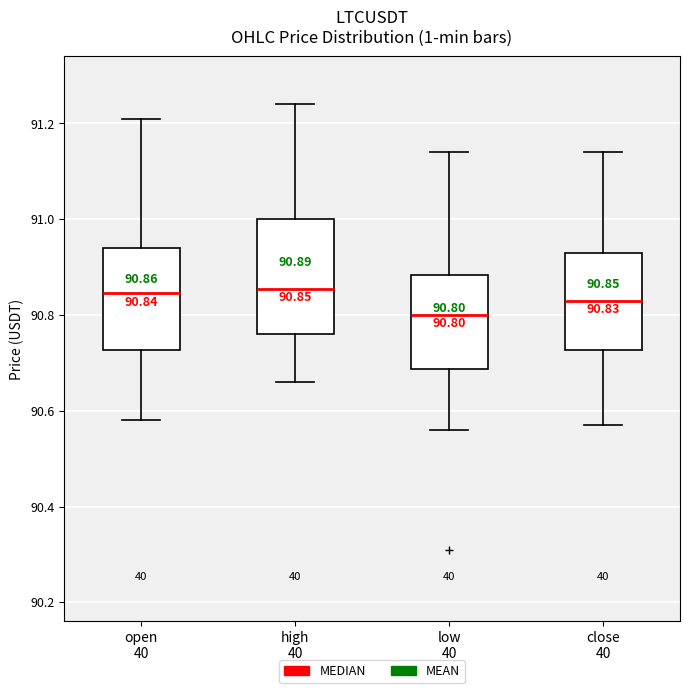

Which box is the tallest, from its lower edge to its upper edge?

high 40